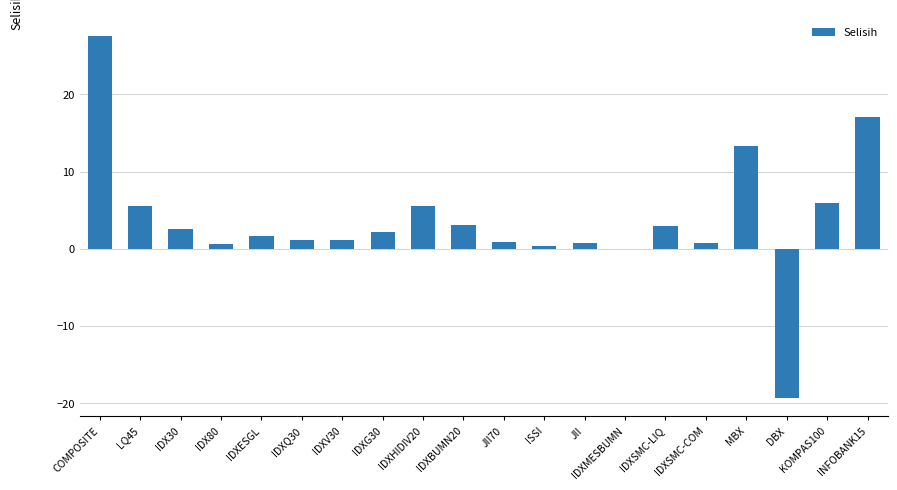

How many data points are above 2?

10